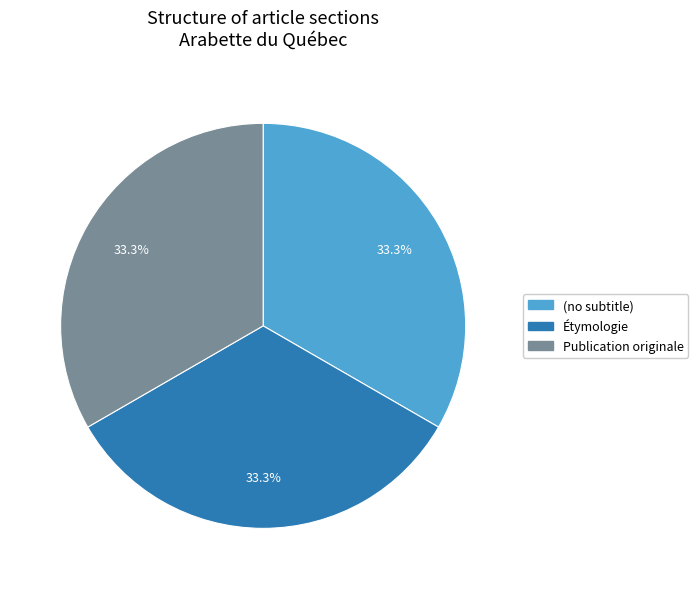

Does (no subtitle) account for over 50% of the chart?

No